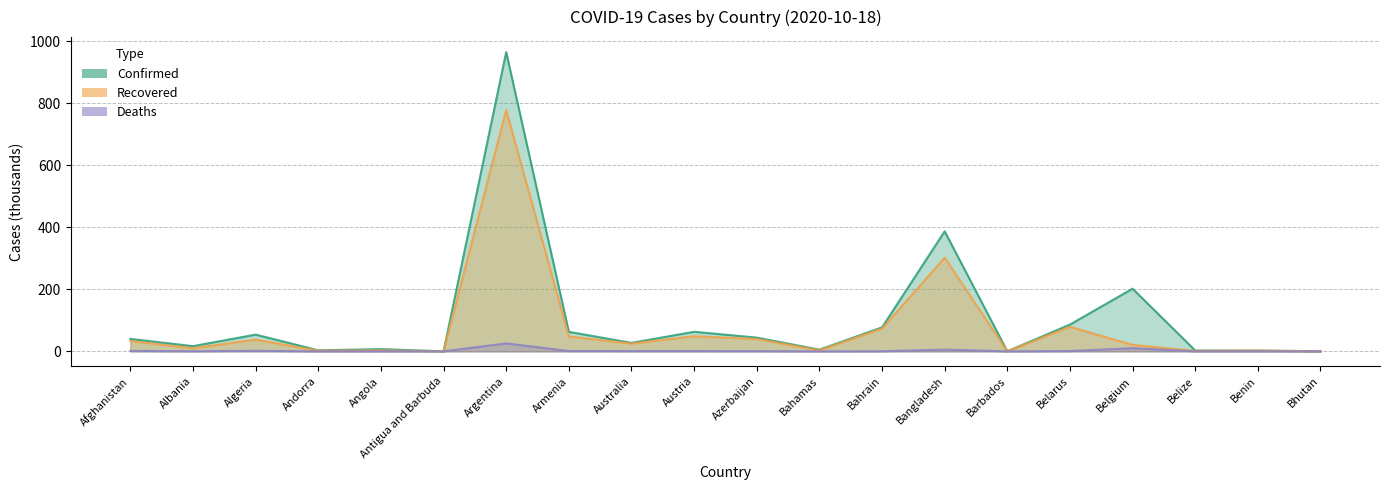

At which category does Recovered reach its first local peak?

Algeria